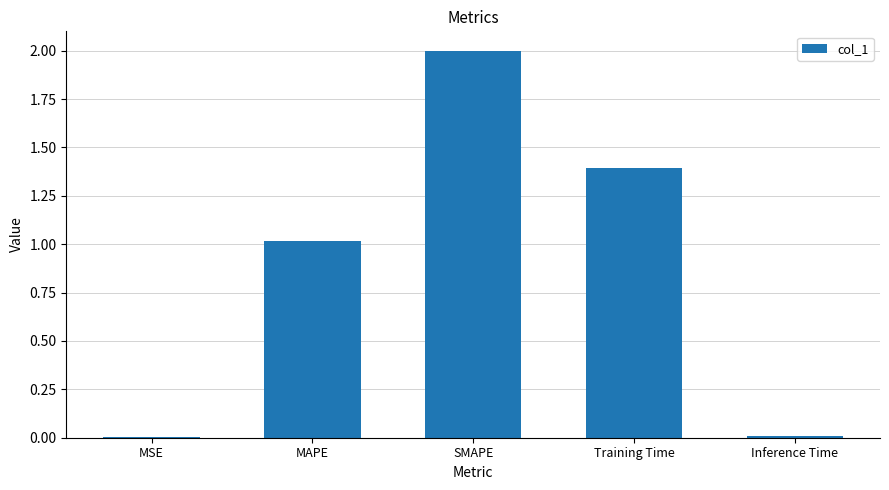

What is the sum of the values at MSE and SMAPE?

2.0